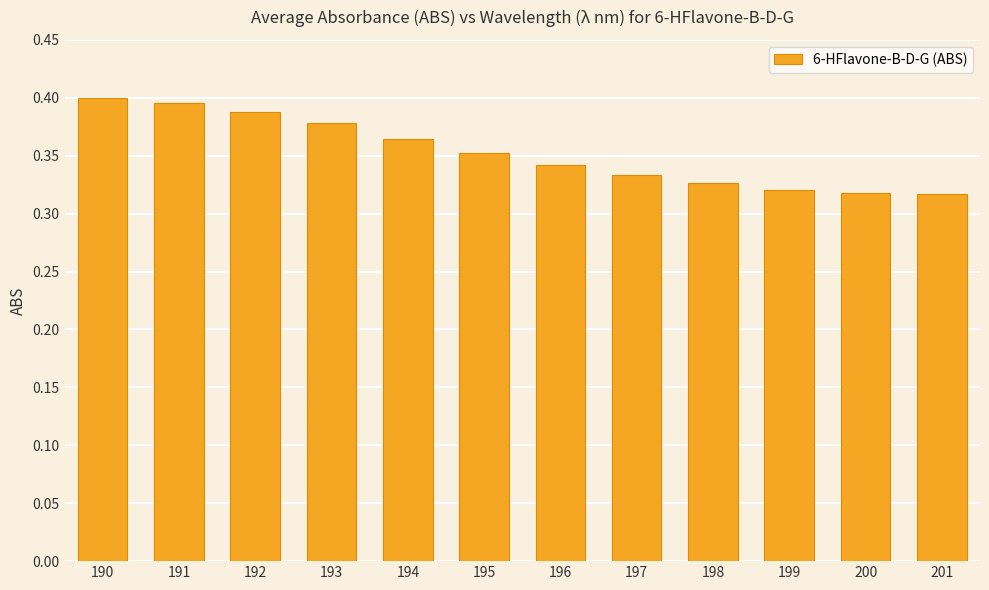

Is it true that the value at 193 is 0.4?

True